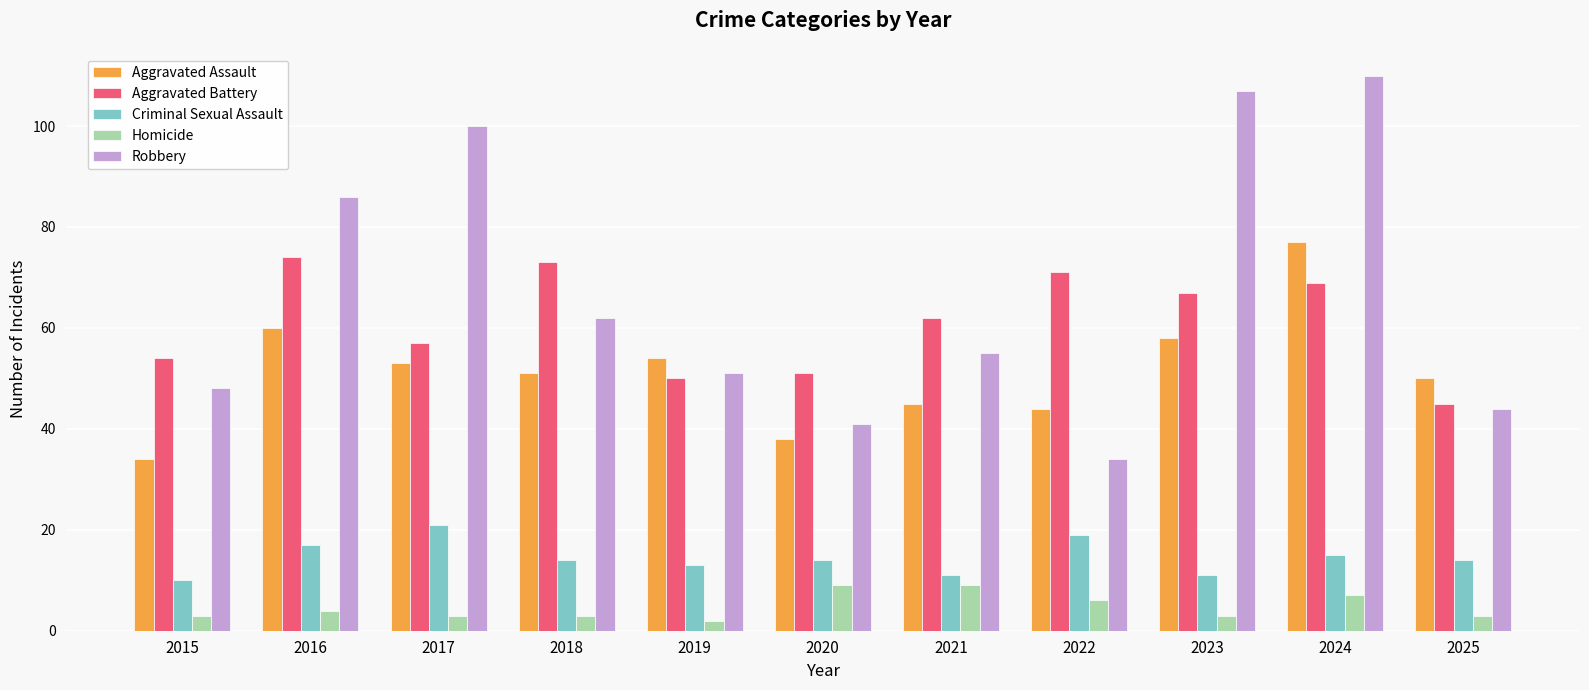

What is the smallest value displayed?

2